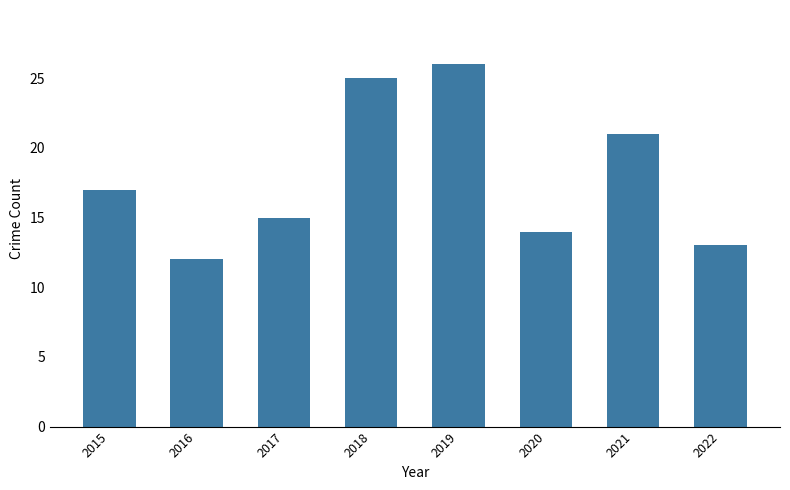

Count the number of categories in the chart.

8